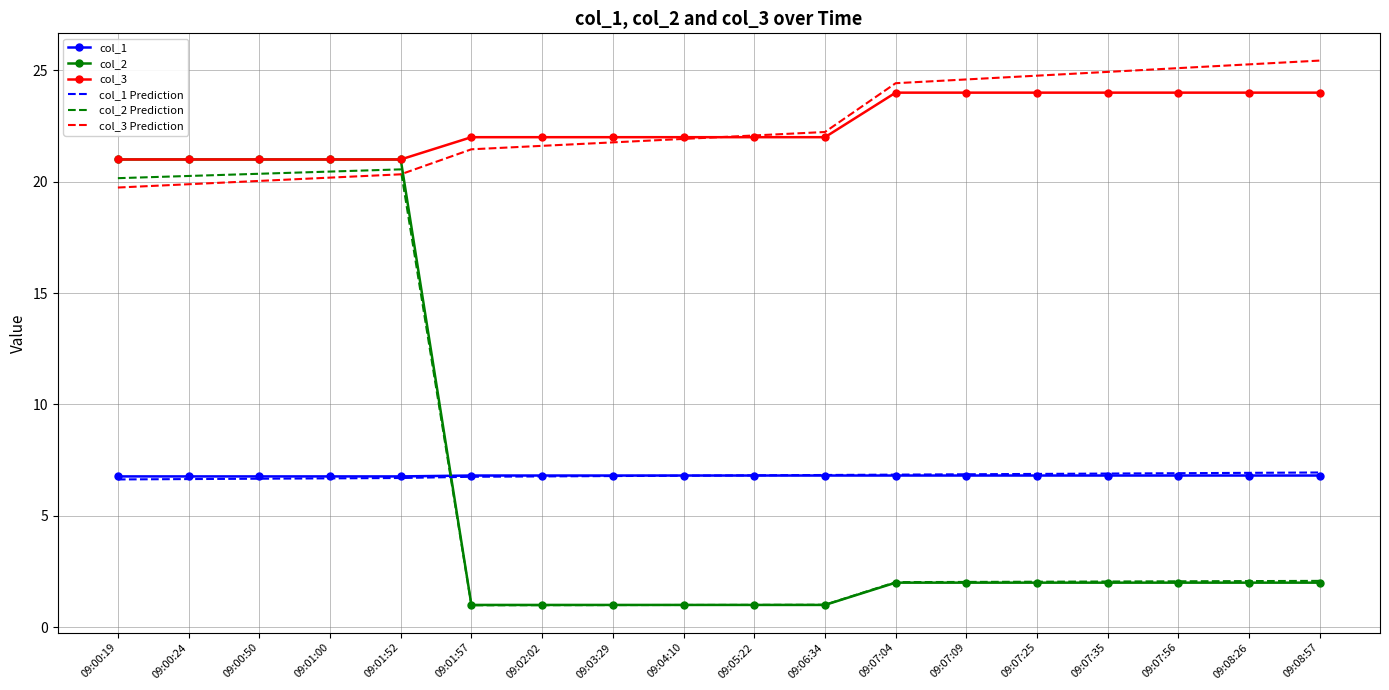

What is the difference between the col_3 values at 09:01:57 and 09:00:19?

1.0